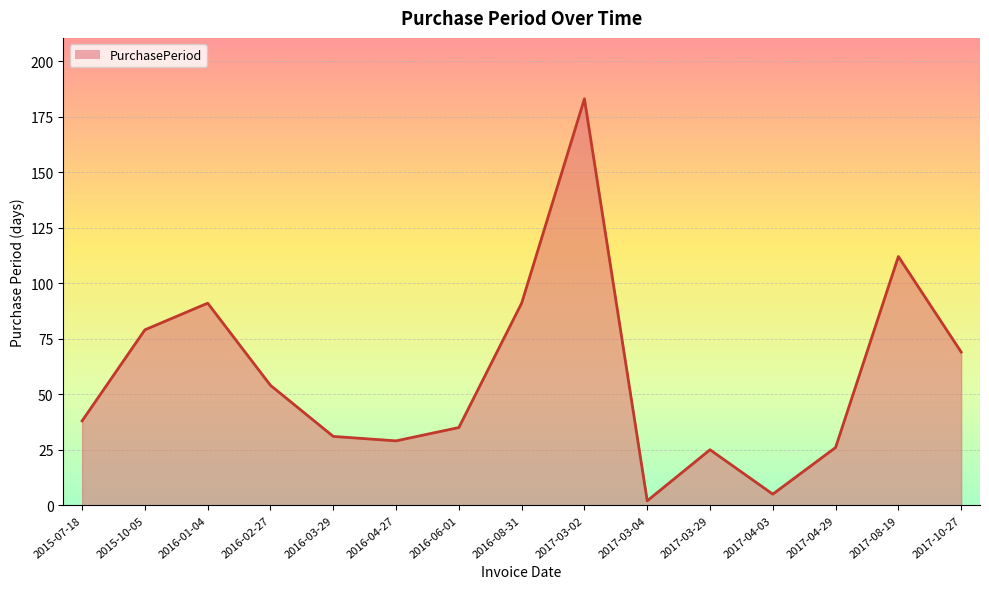

Reading right to left, what are all the values shown in this chart?

2017-10-27=69	2017-08-19=112	2017-04-29=26	2017-04-03=5	2017-03-29=25	2017-03-04=2	2017-03-02=183	2016-08-31=91	2016-06-01=35	2016-04-27=29	2016-03-29=31	2016-02-27=54	2016-01-04=91	2015-10-05=79	2015-07-18=38